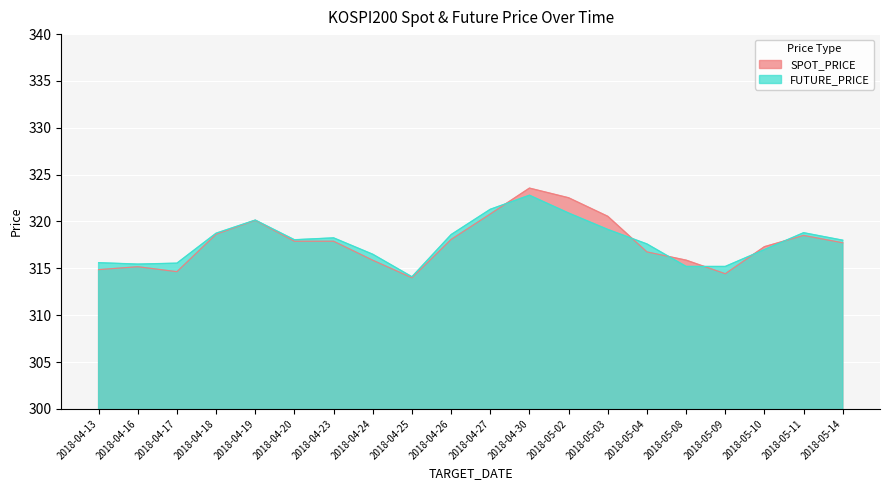

Where does the FUTURE_PRICE series first go above 318?

2018-04-18